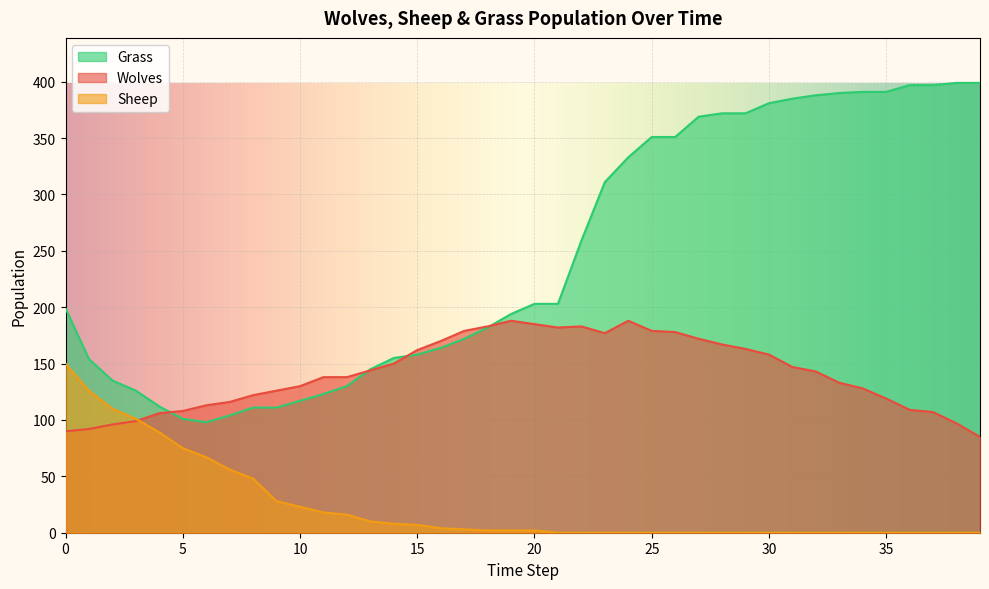

True or false: Grass and Sheep intersect in this chart.

False